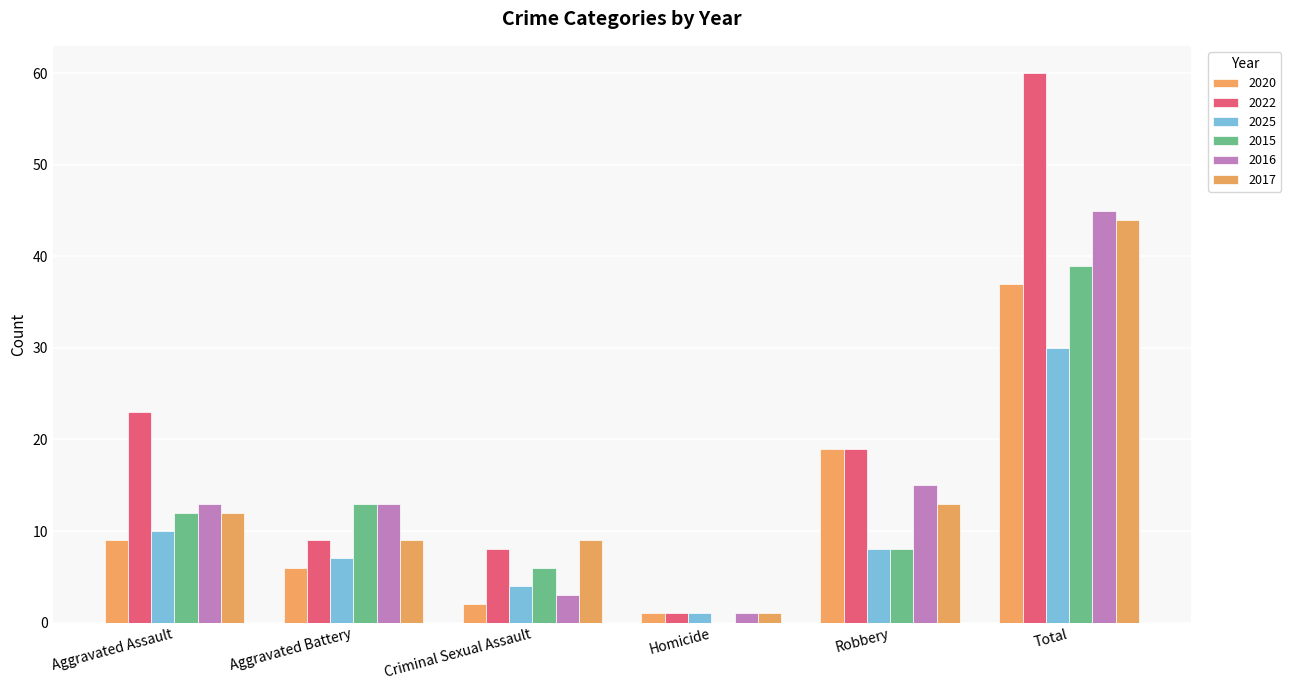

The 2020 series shows 12 at Aggravated Assault. True or false?

False